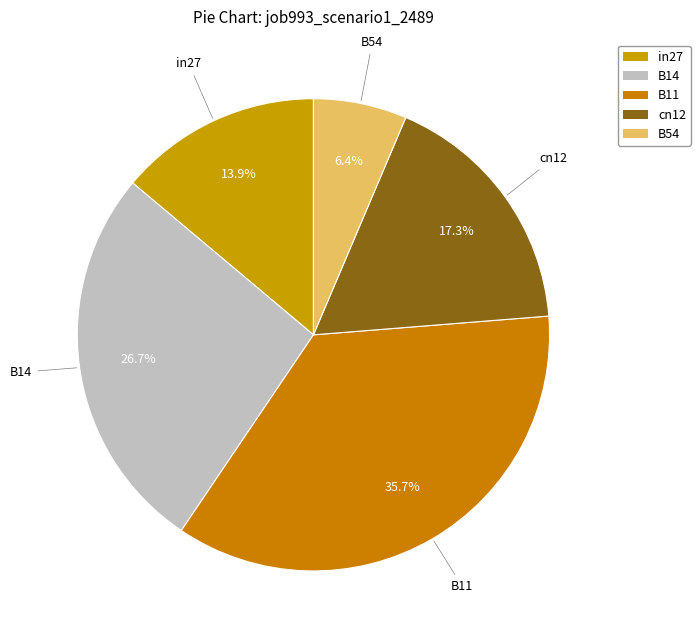

What percentage is NOT represented by in27?

86.1%